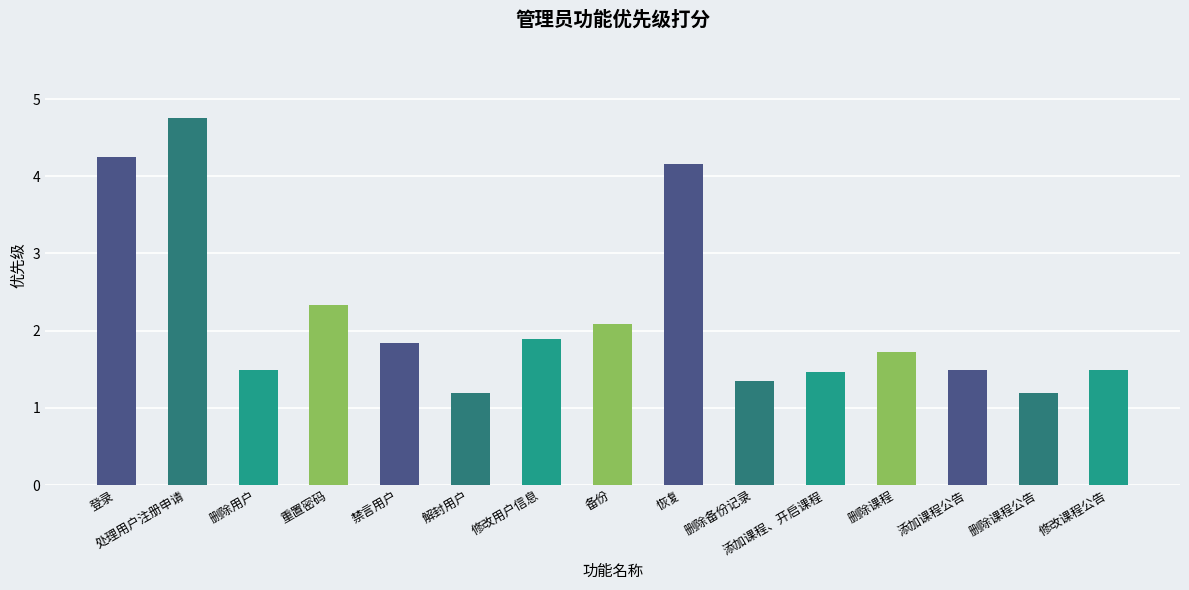

What is the greatest value displayed?

4.8